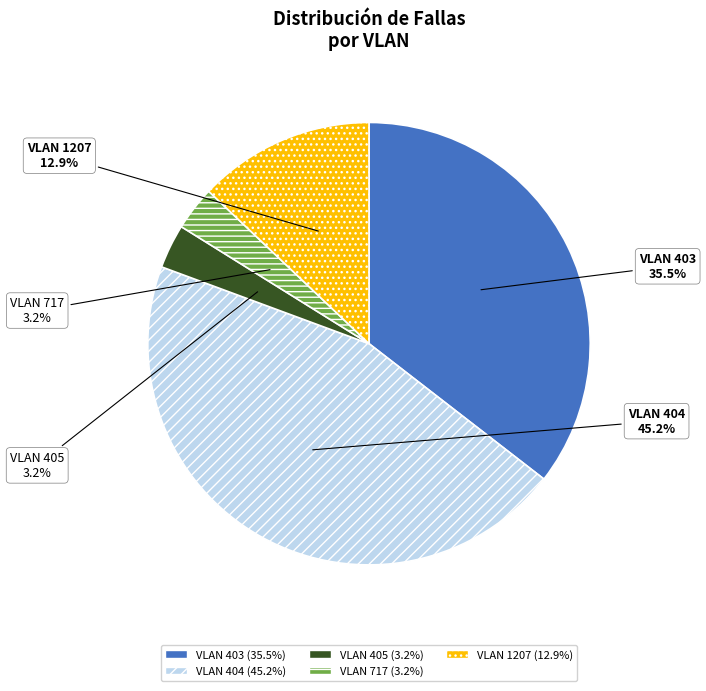

Is there any slice that represents more than half of the pie?

No